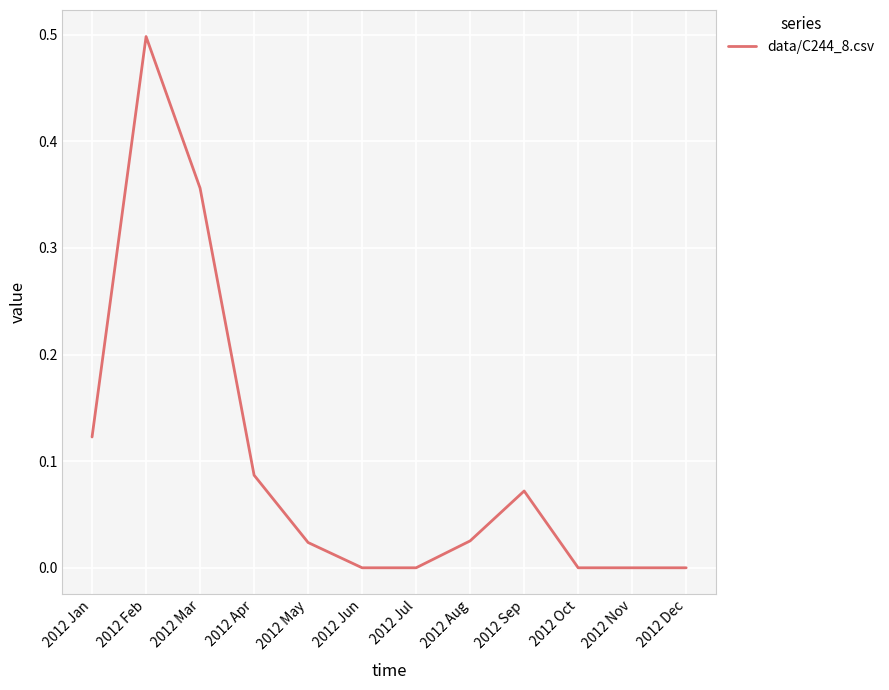

The chart shows a value of 0.9 at 2012 Feb. True or false?

False